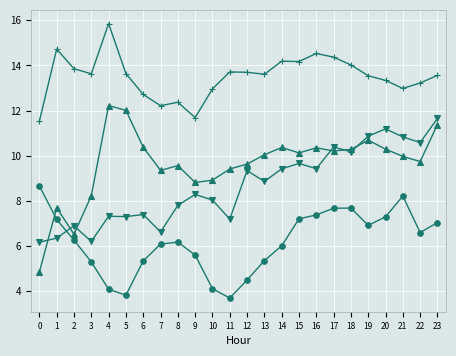

What is the total value across all series at 4?

39.5